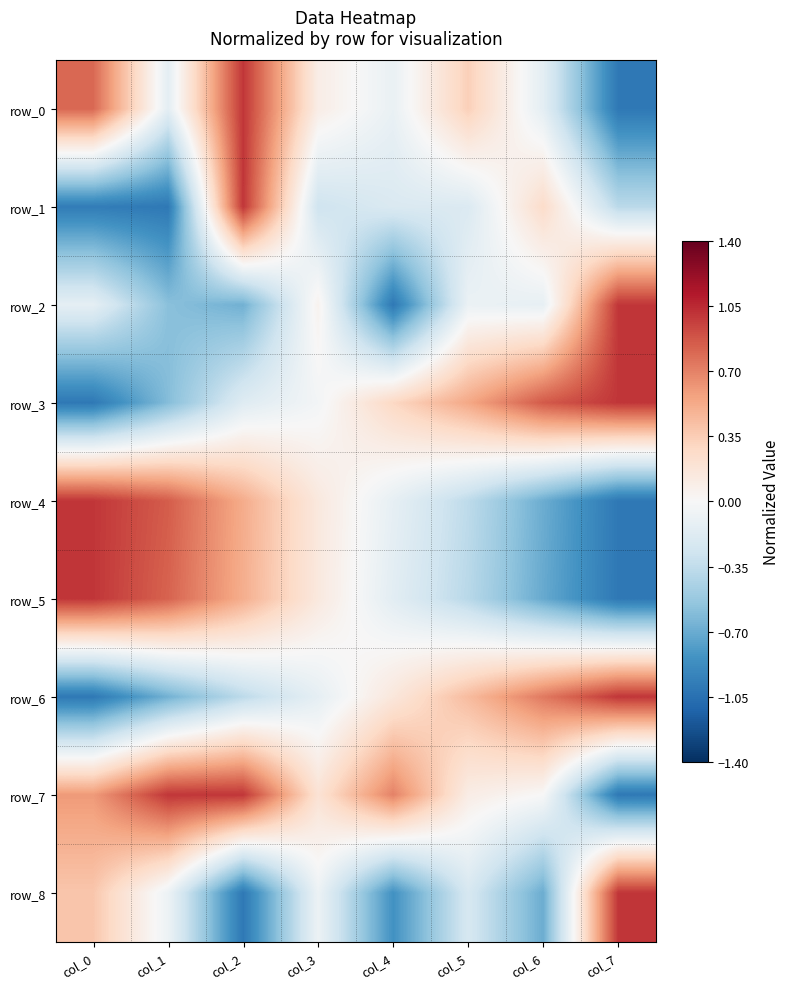

Between col_6 and col_7, which series saw the biggest shift?

row_8